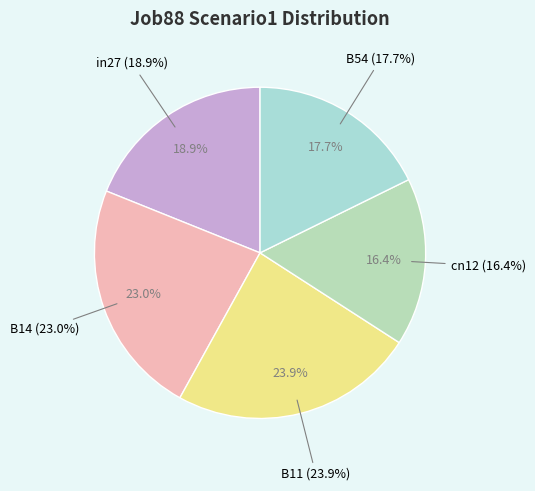

Is it true that B11 is 24% of the pie?

True